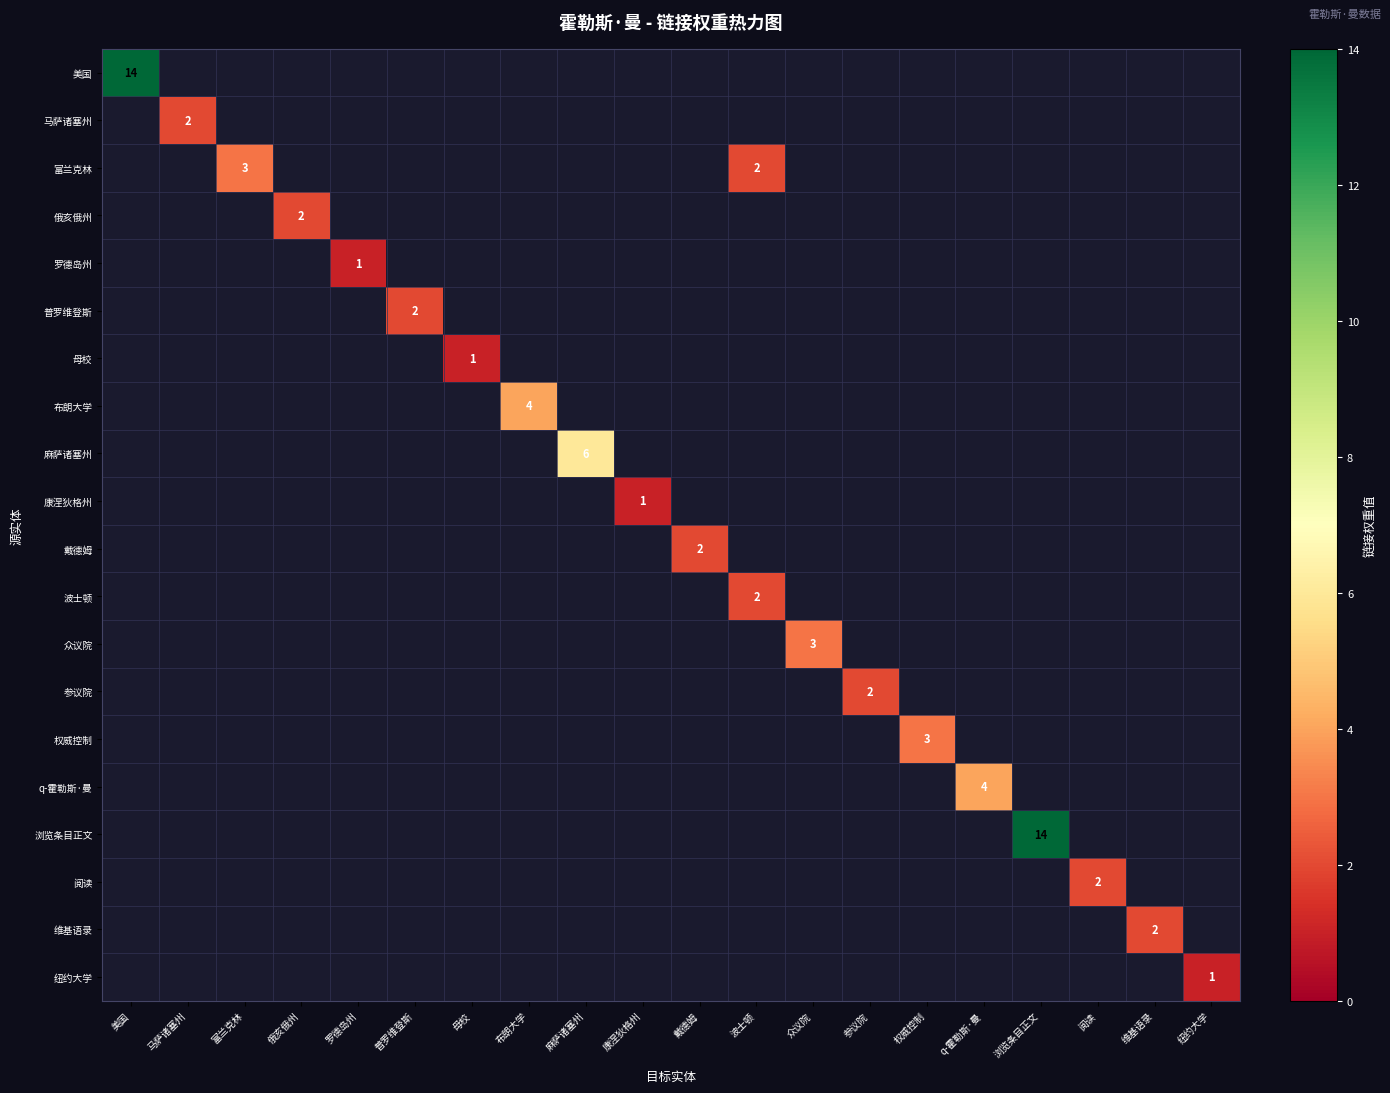

True or false: 阅读 has a value of 2 at 阅读.

True